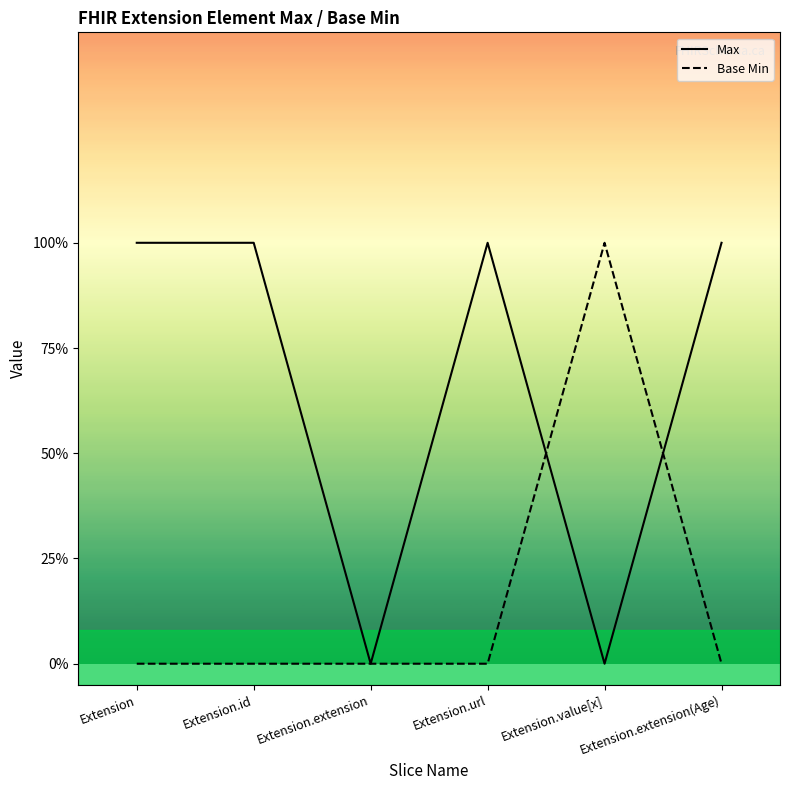

Is the value of Base Min at Extension.extension(Age) greater than the value of Max at Extension.extension?

No